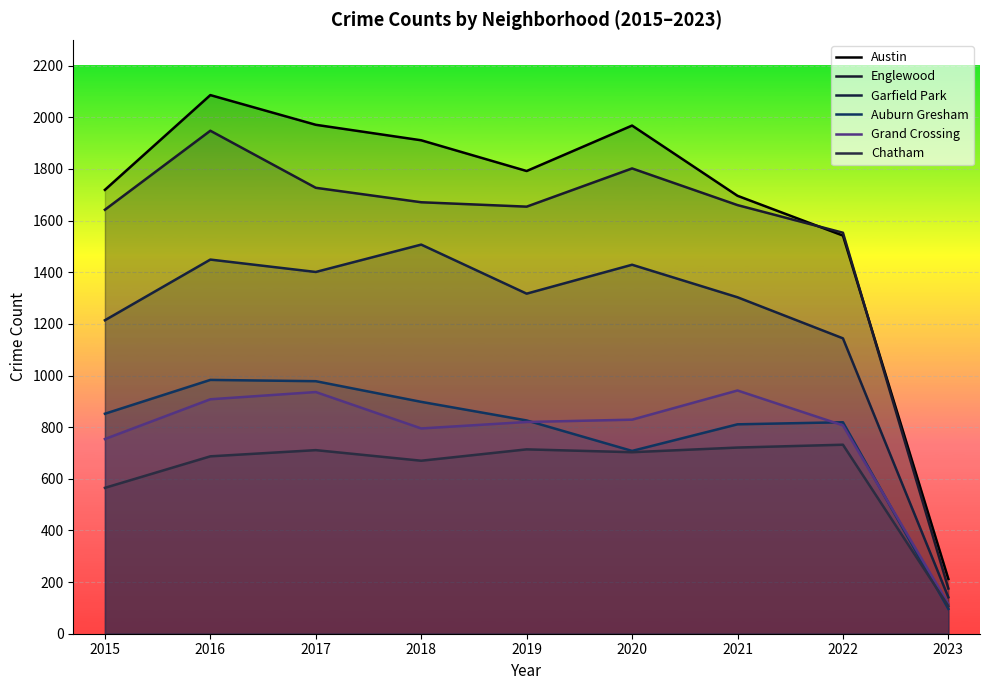

Rank the series by their maximum value, from lowest to highest.

Chatham, Grand Crossing, Auburn Gresham, Garfield Park, Englewood, Austin